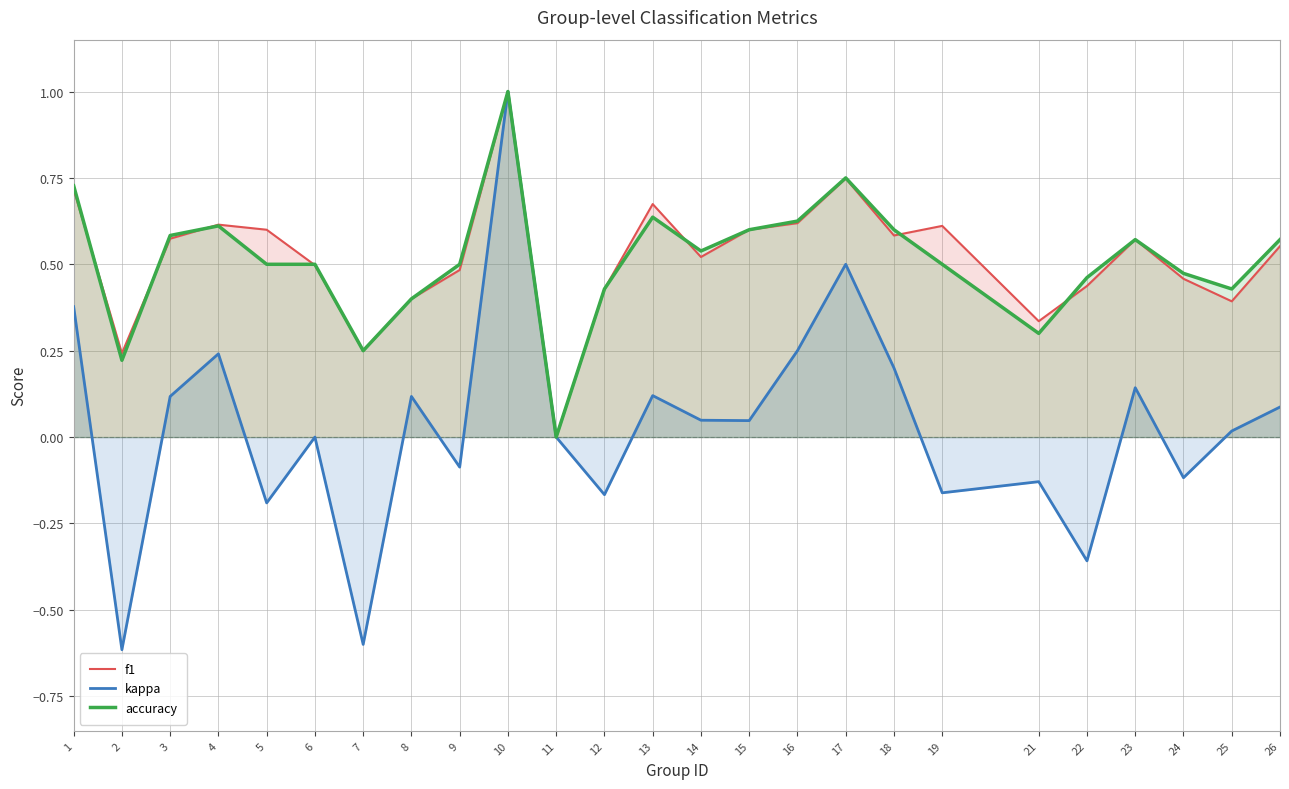

What are all the series names shown in the legend?

f1, kappa, accuracy